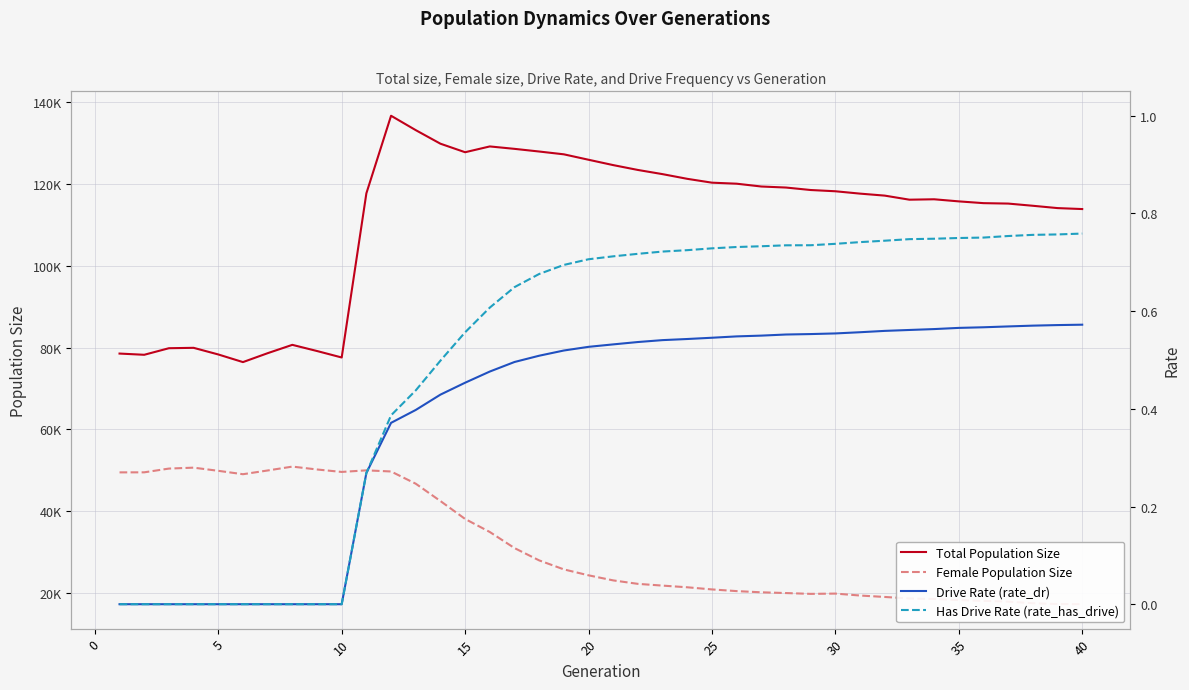

Which series has the largest range (max minus min)?

Total Population Size